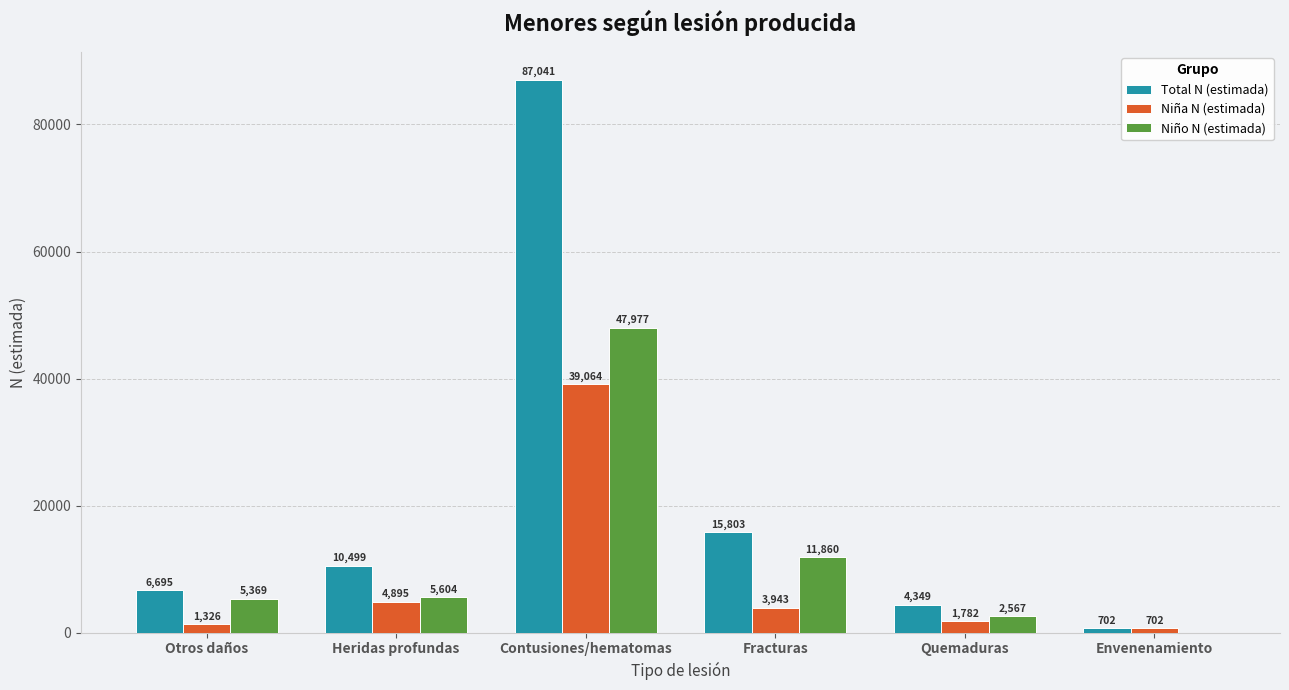

How many distinct data groups are displayed?

3